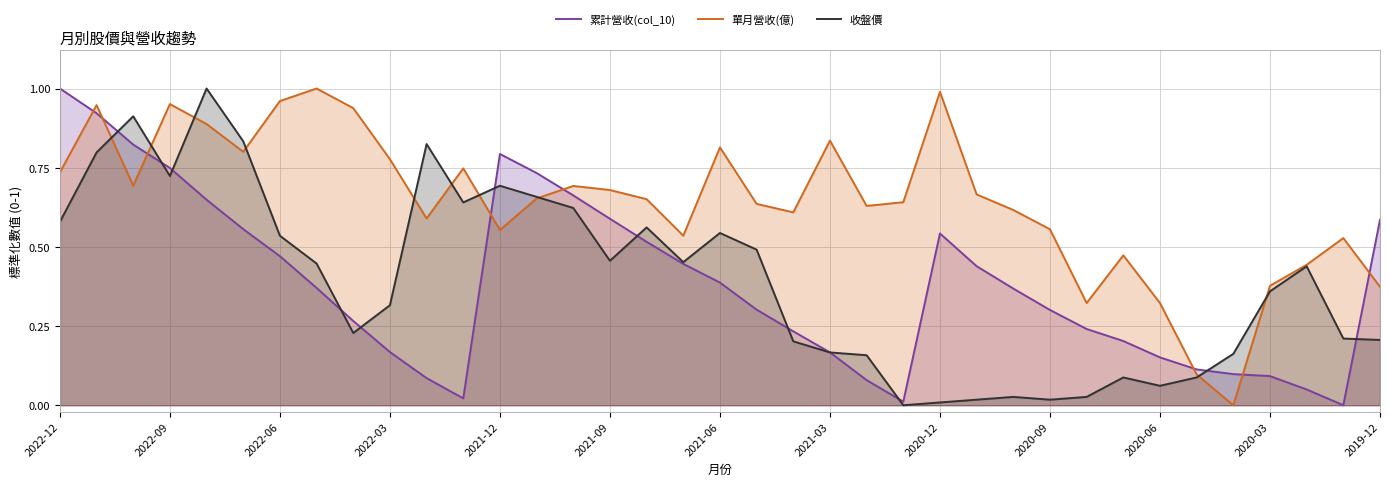

What is the maximum value for 累計營收(col_10)?

1.0